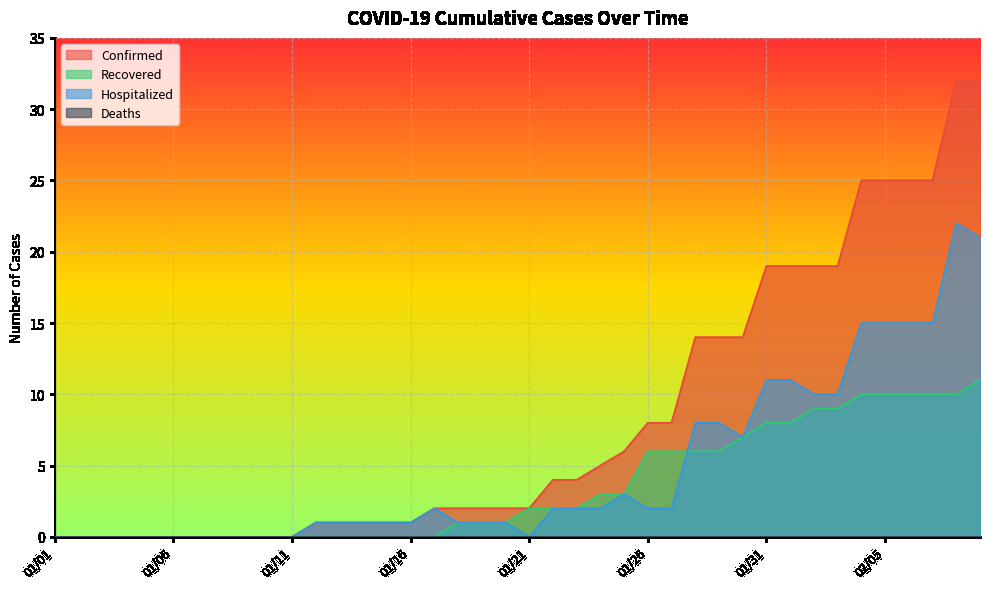

What value does the Confirmed series have at 01/23?

4